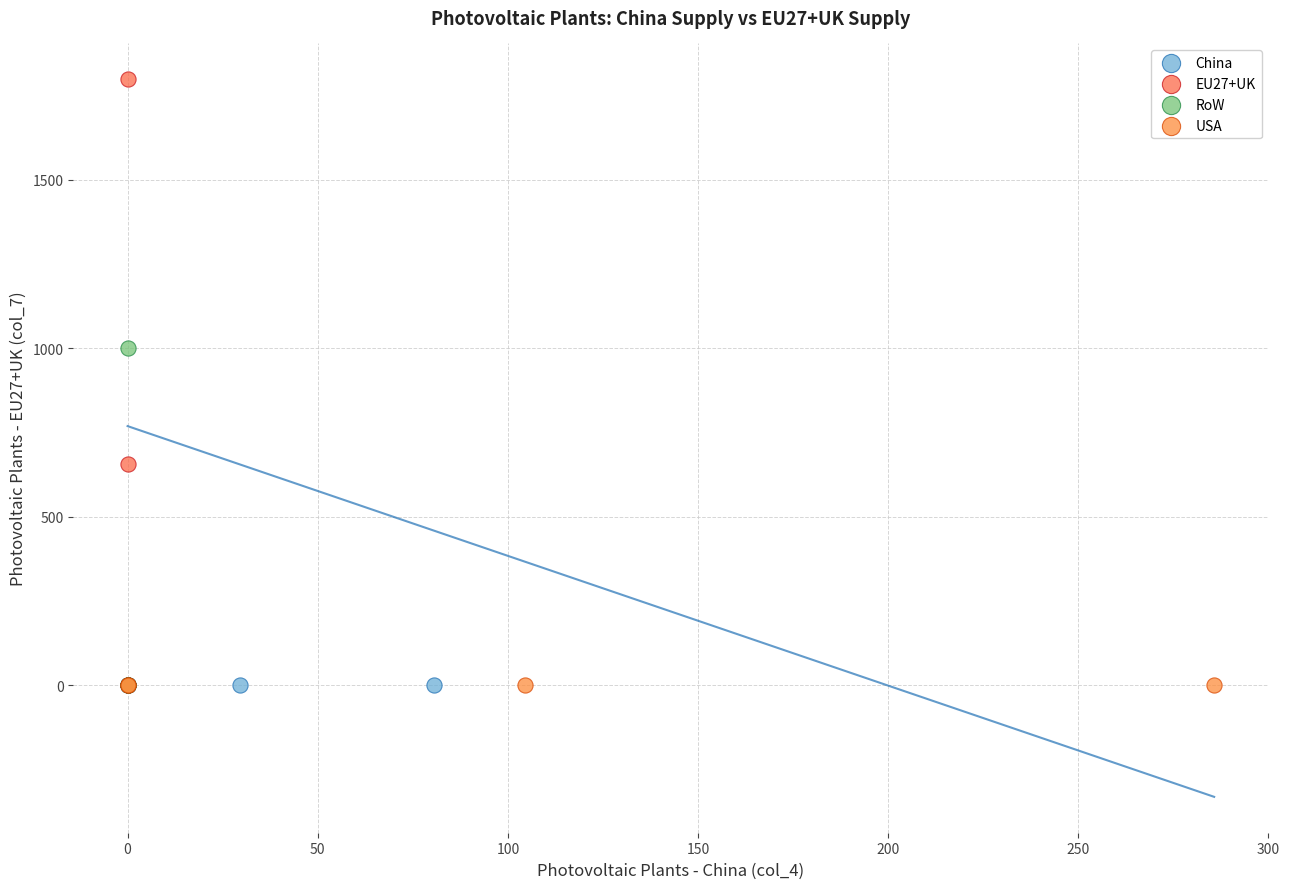

Which series reaches the maximum Y coordinate?

EU27+UK